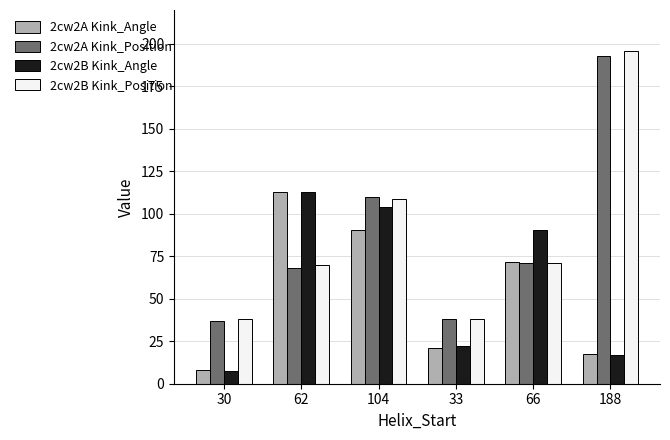

At which label does 2cw2B Kink_Position first exceed 71?

104